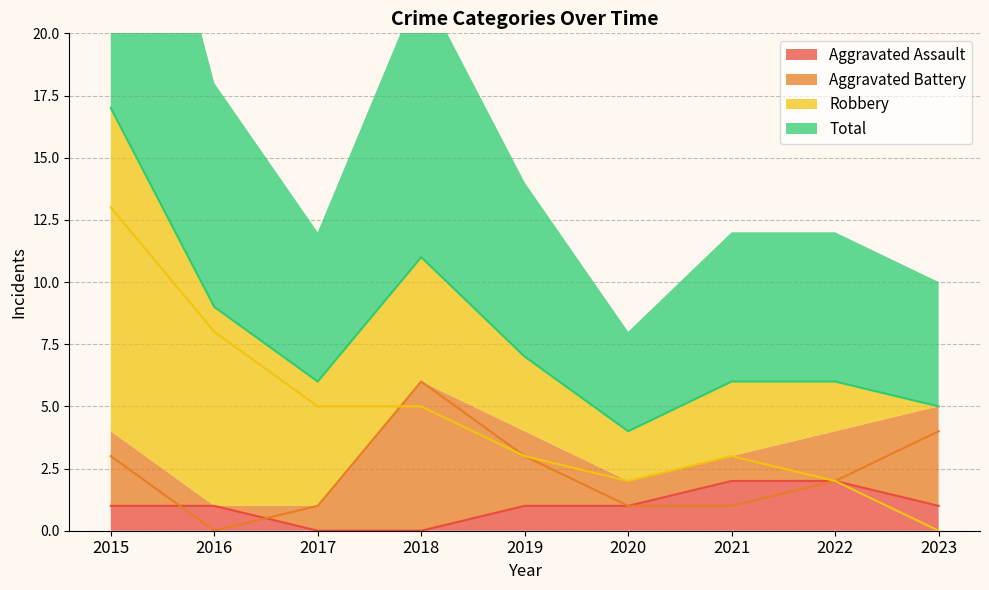

Which series has the largest total across all categories?

Total